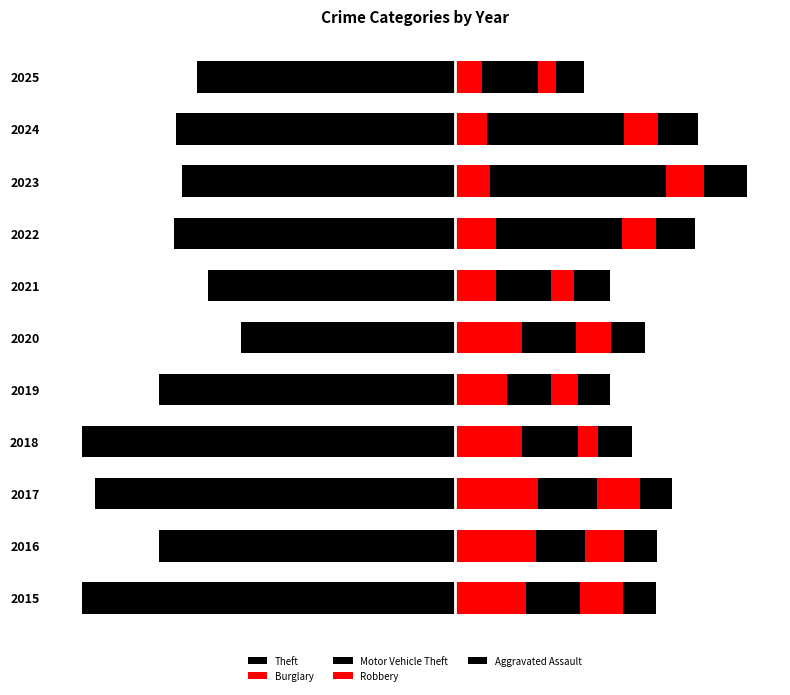

The Motor Vehicle Theft series shows 39 at 2016. True or false?

False